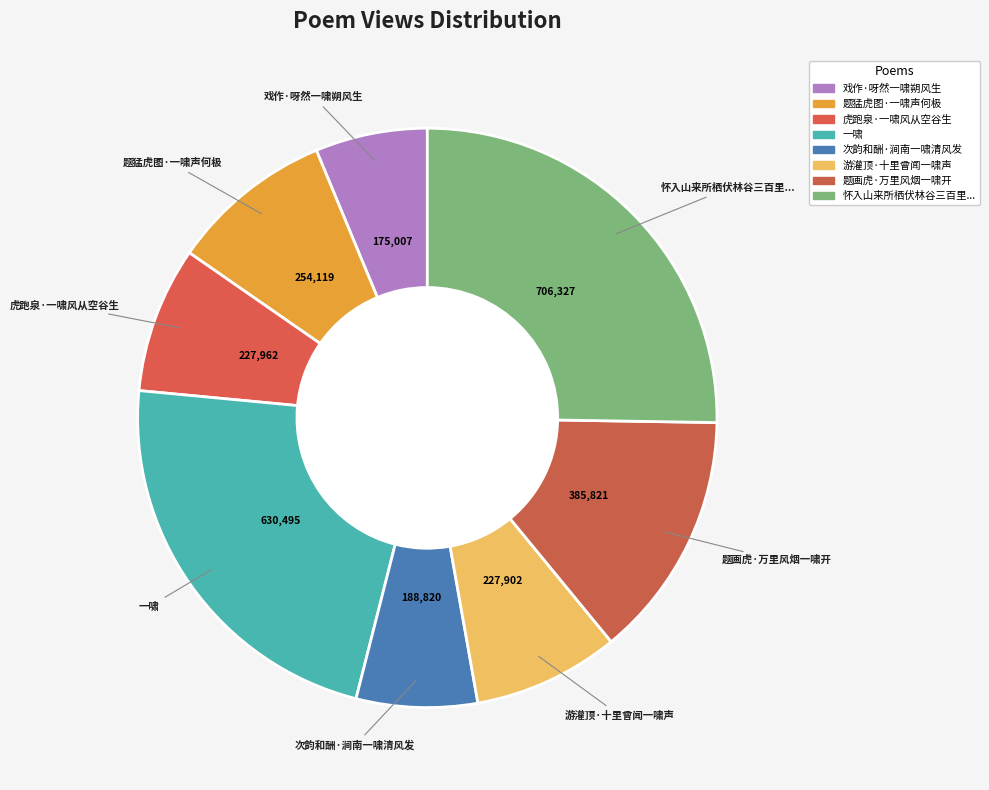

How many slices are in this pie chart?

8